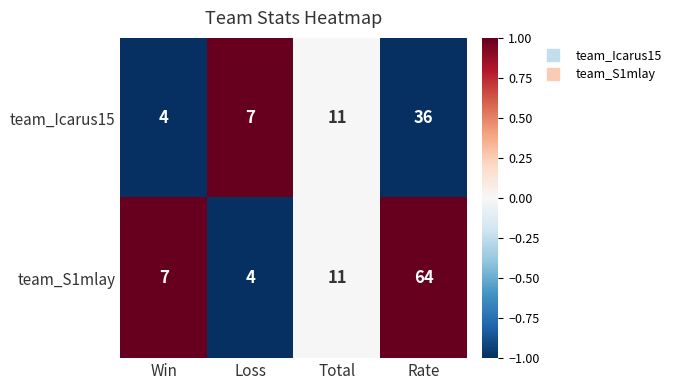

List the series in order of their peak value, lowest first.

team_Icarus15, team_S1mlay